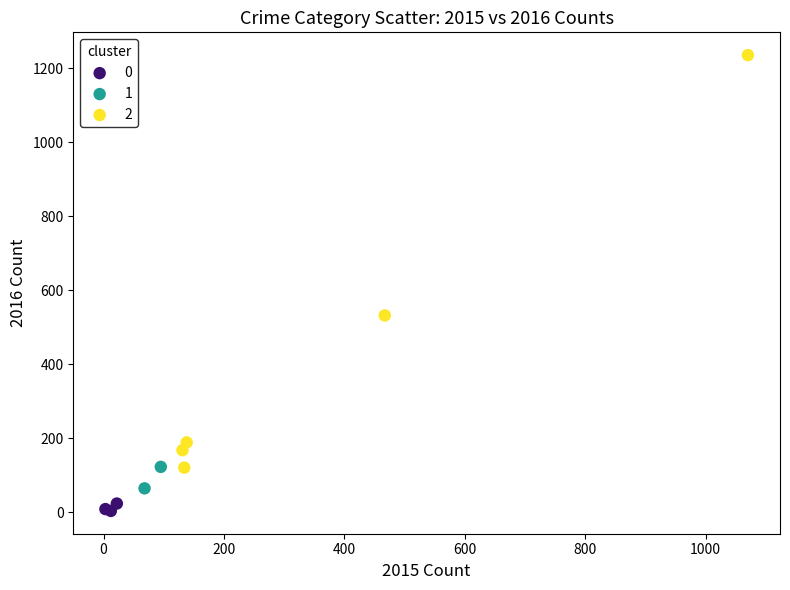

What are all the series names shown in the legend?

0, 1, 2